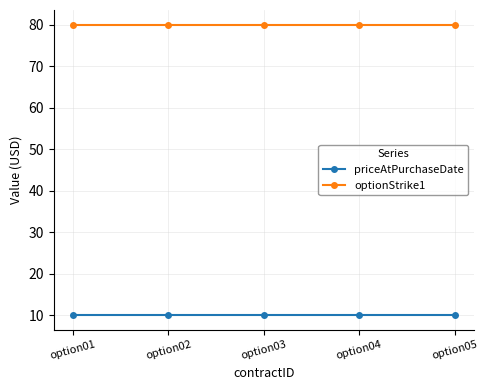

List the series in order of their peak value, highest first.

optionStrike1, priceAtPurchaseDate